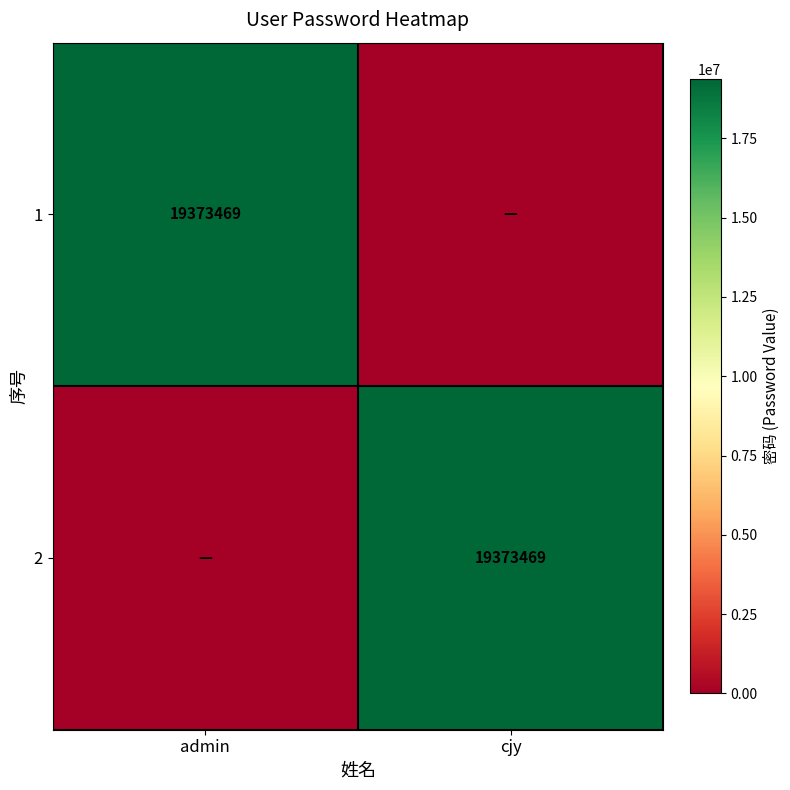

Which category has the lowest value across all series?

cjy